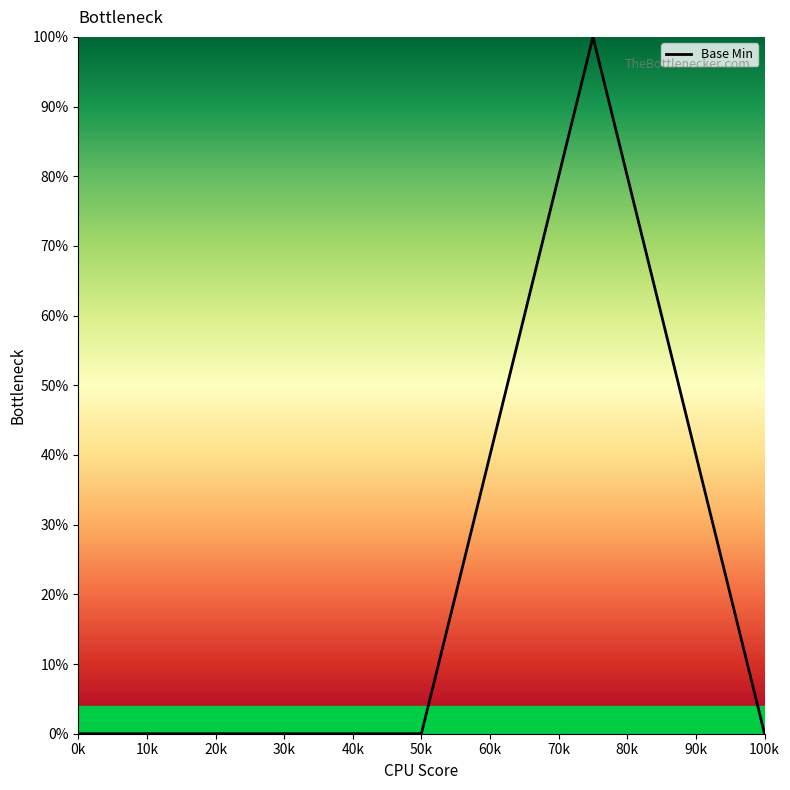

True or false: the data has more than 2 interior local peaks.

False